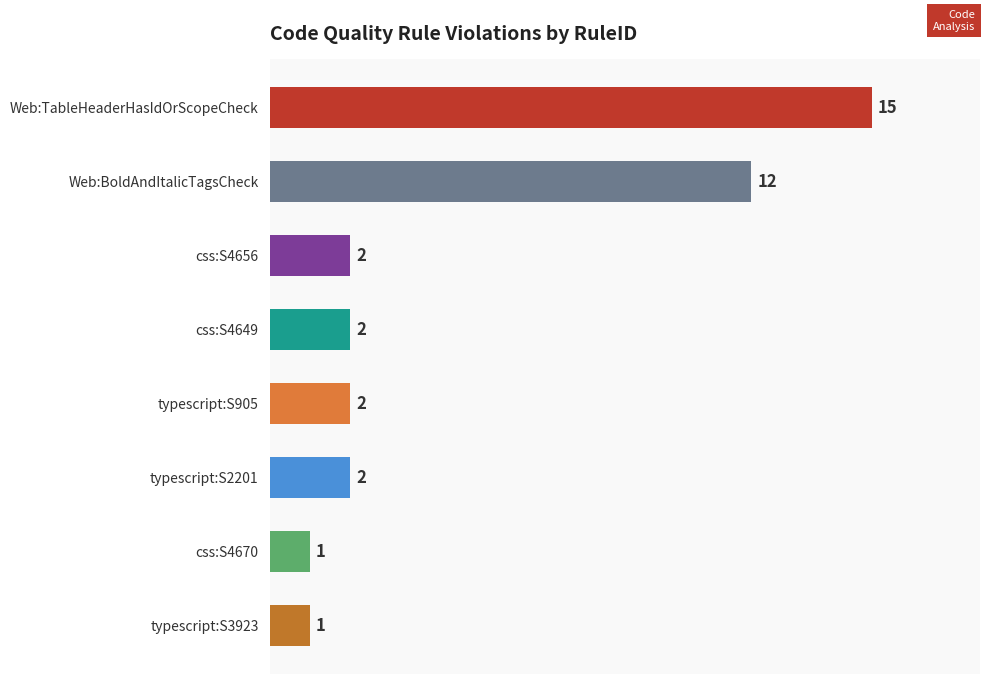

The value at css:S4649 is 4. True or false?

False